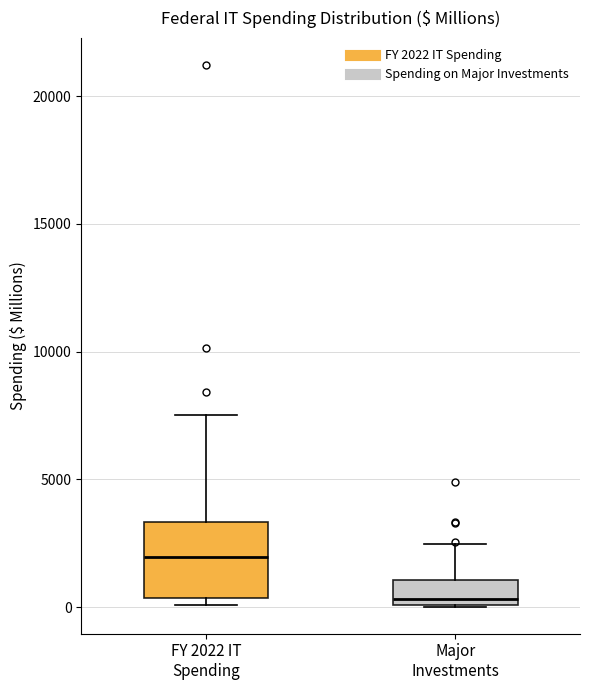

Which box's median line is the lowest?

Major Investments